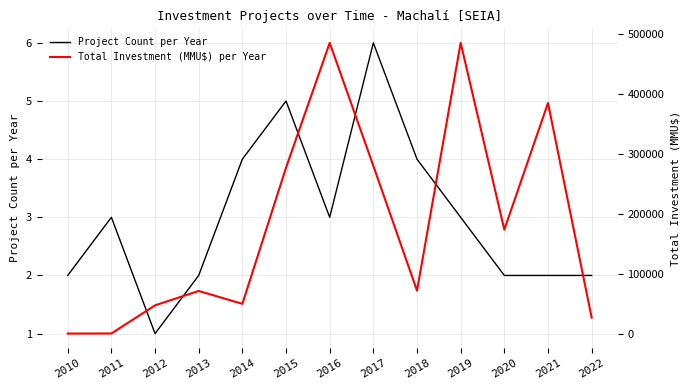

What is the difference between the second highest and minimum values in the Total Investment (MMU$) per Year series?

484600